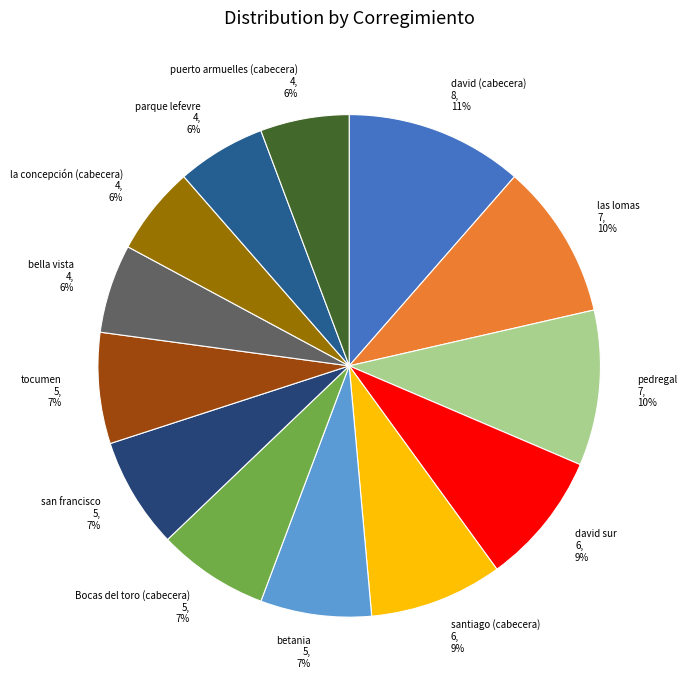

What percentage is the betania 5, 7% slice, to the nearest percent?

7%